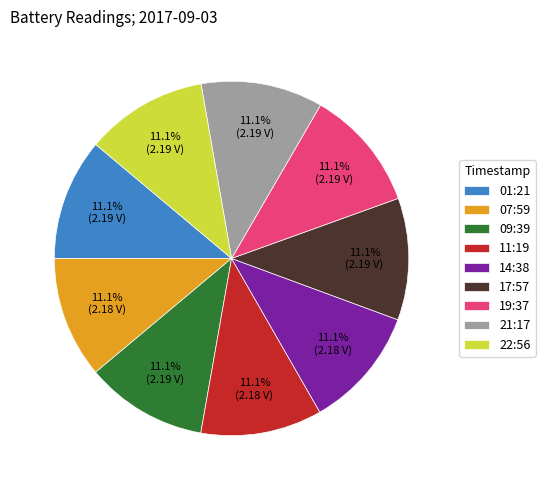

Do 17:57 and 22:56 together represent more than half of the pie?

No